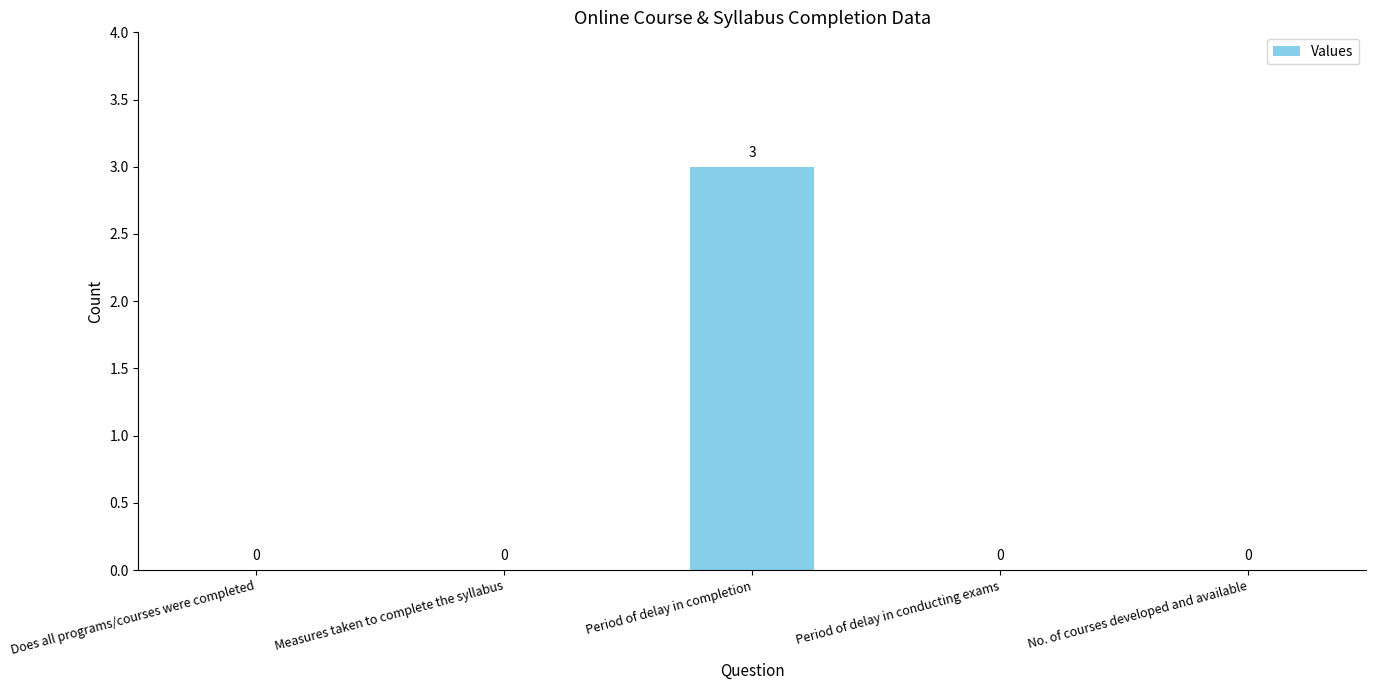

Reading left to right, transcribe all the data shown in this chart.

Does all programs/courses were completed=0	Measures taken to complete the syllabus=0	Period of delay in completion=3	Period of delay in conducting exams=0	No. of courses developed and available=0